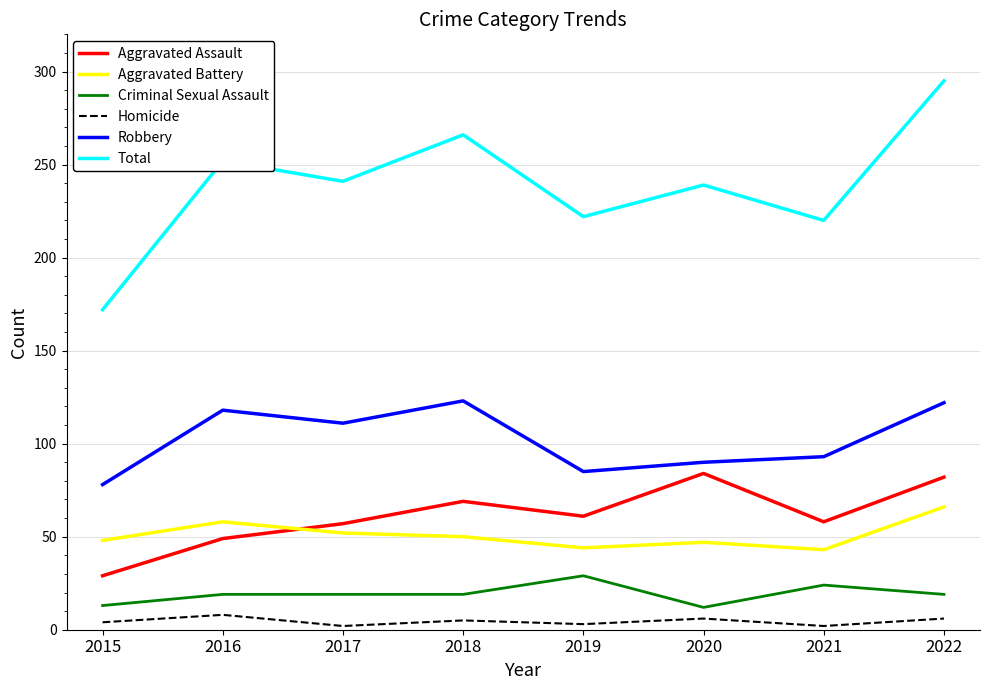

Which series changed the most between 2018 and 2019?

Total